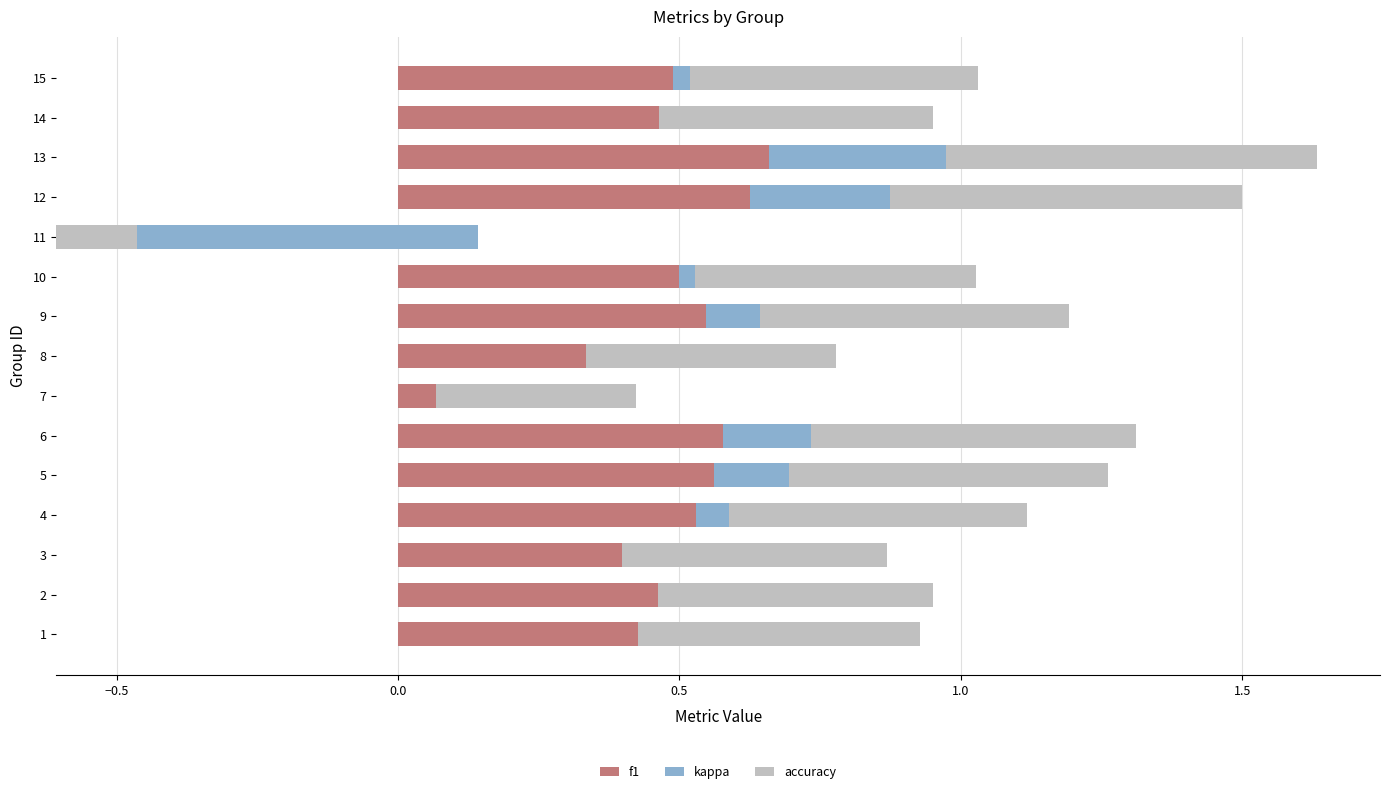

What is the sum of the kappa values at 2 and 7?

-0.3